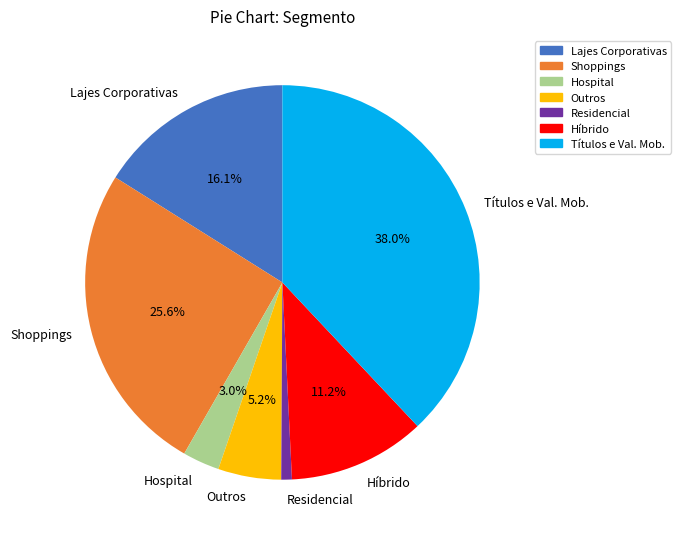

Between Residencial and Híbrido, which is larger?

Híbrido